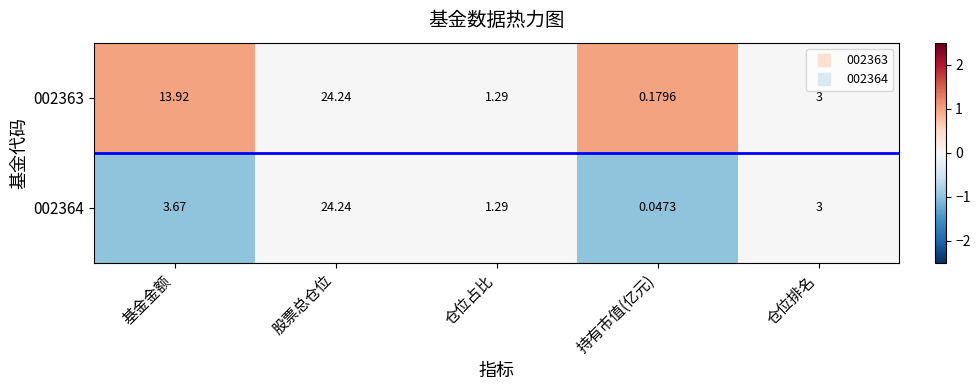

At which category is the sum across all series the highest?

股票总仓位